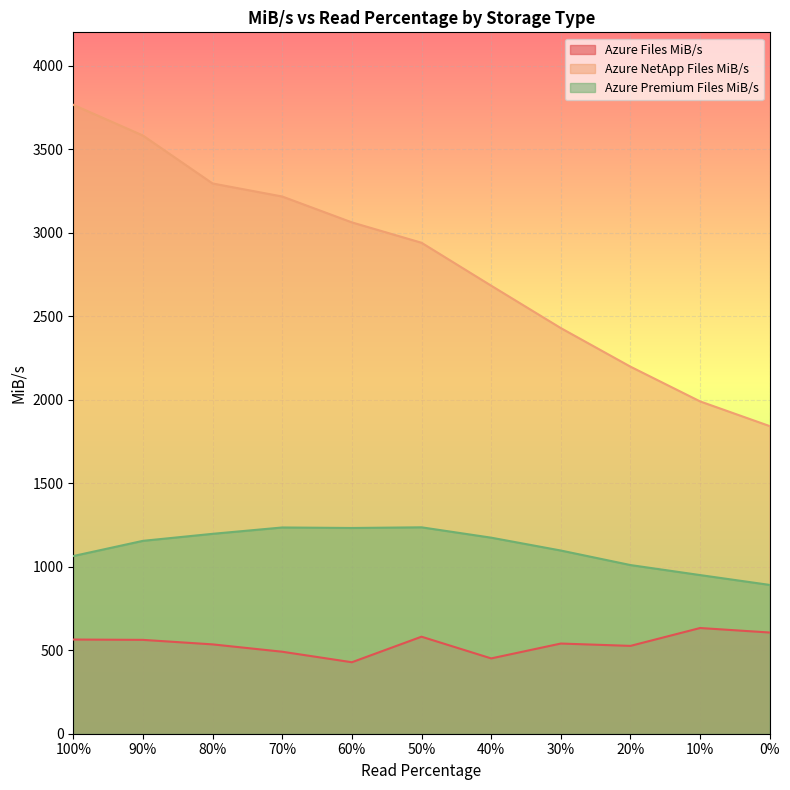

True or false: Azure Premium Files MiB/s and Azure NetApp Files MiB/s intersect in this chart.

False